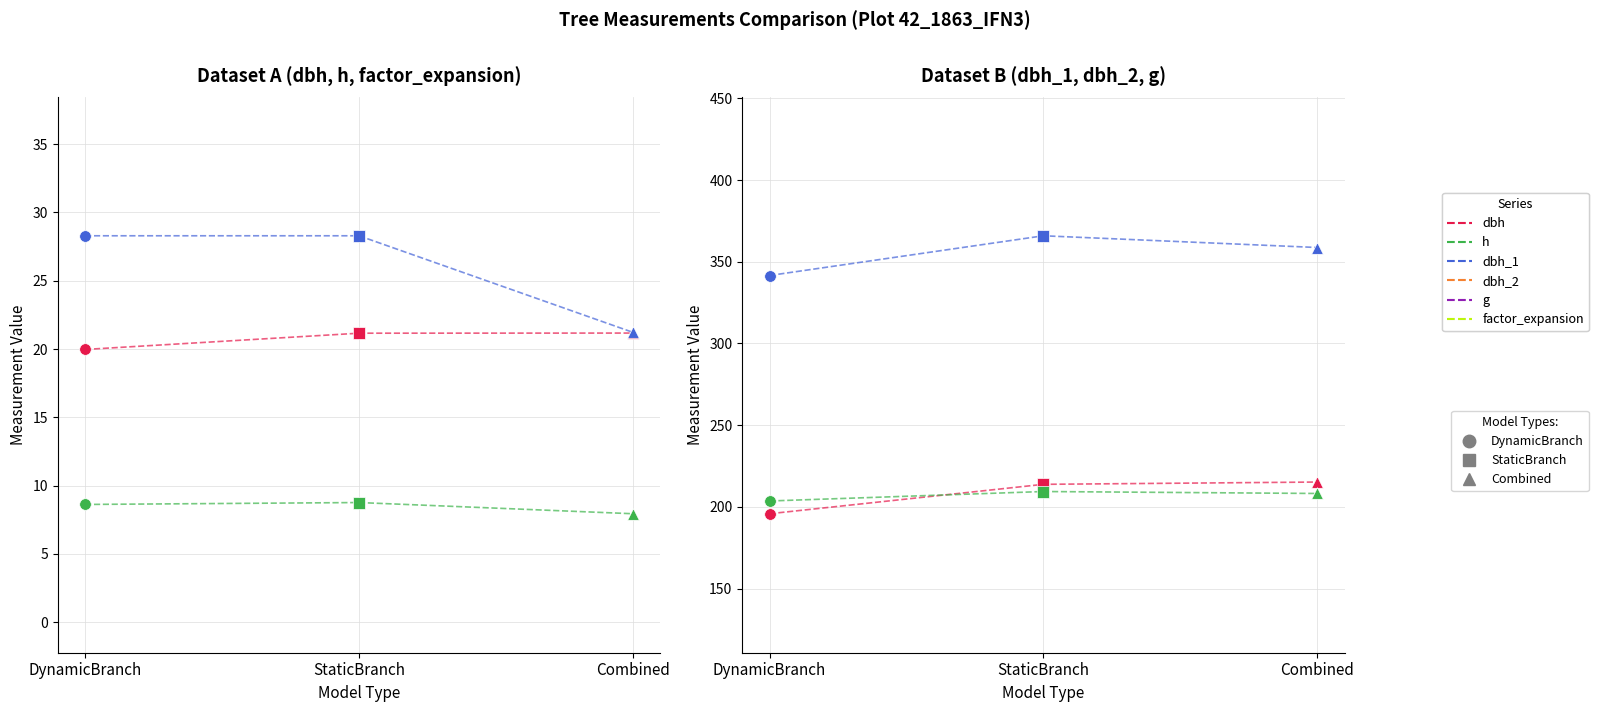

Which series reaches the minimum Y coordinate?

h